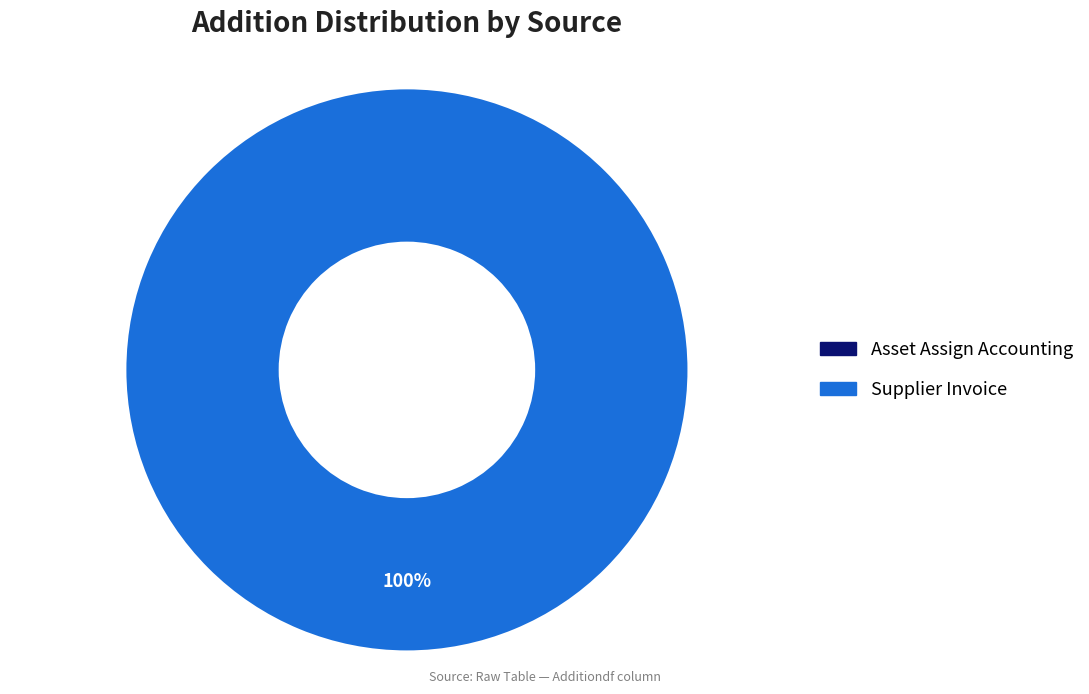

Is it true that Supplier Invoice is 100% of the pie?

True